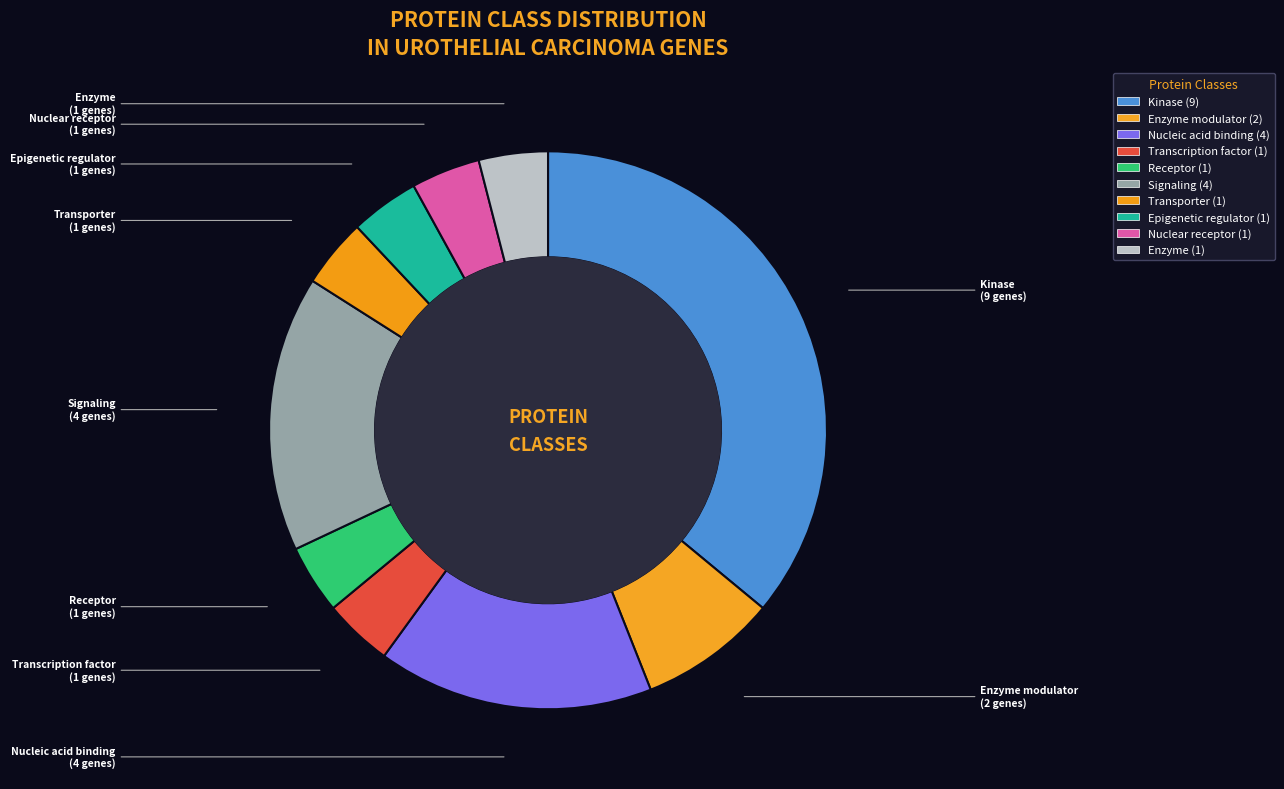

Rank the categories by value from highest to lowest.

Kinase, Nucleic acid binding, Signaling, Enzyme modulator, Transcription factor, Receptor, Transporter, Epigenetic regulator, Nuclear receptor, Enzyme